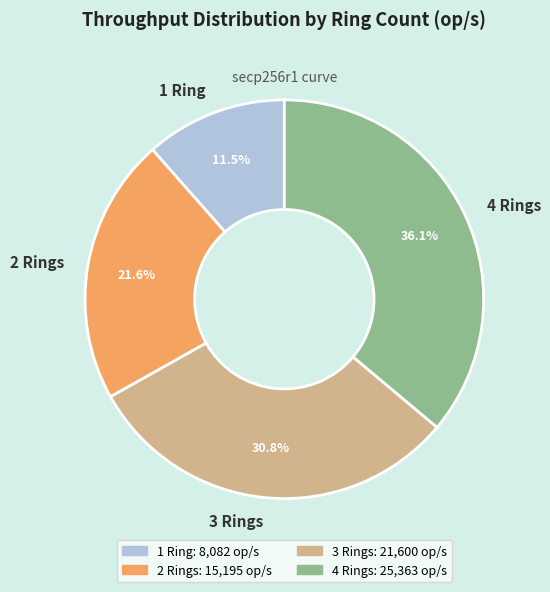

To the nearest percent, what is the combined percentage of 4 Rings and 1 Ring?

48%